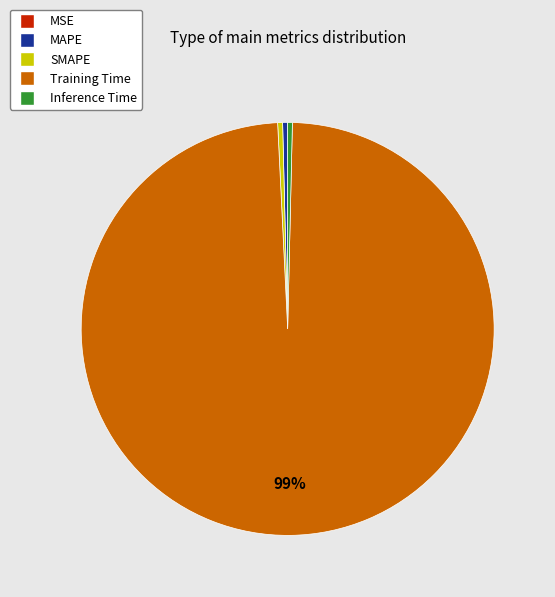

True or false: SMAPE accounts for 0% of the total.

True